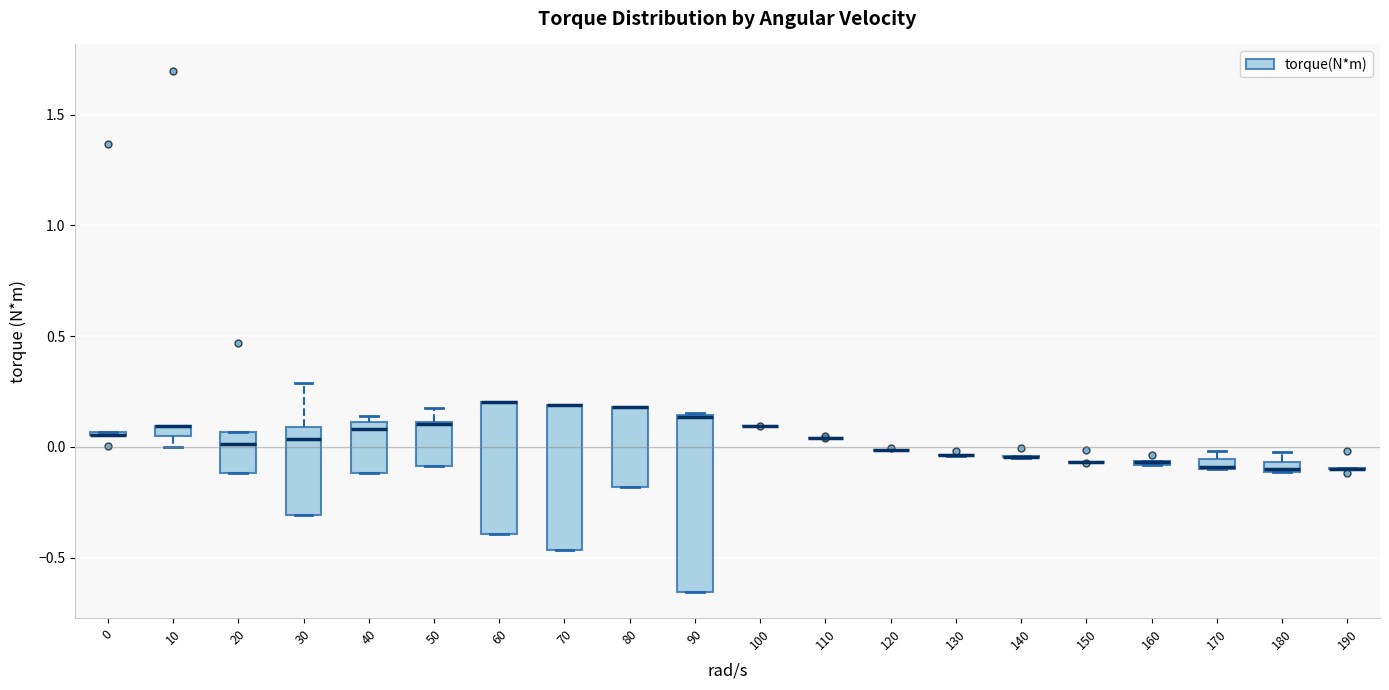

Comparing the boxes themselves (not the whiskers), which one is the tallest?

90